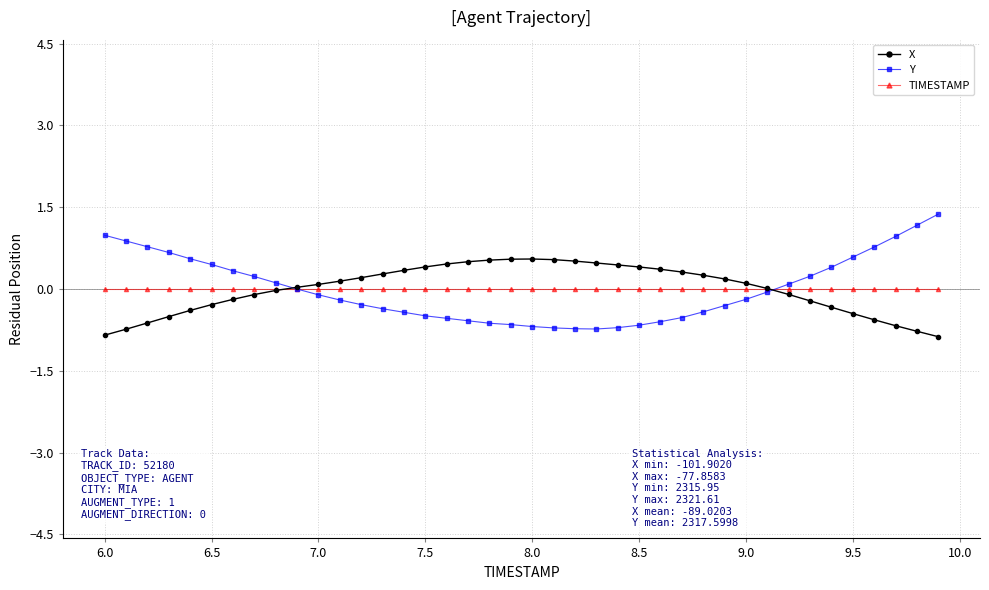

List the series in order of their peak value, highest first.

Y, X, TIMESTAMP